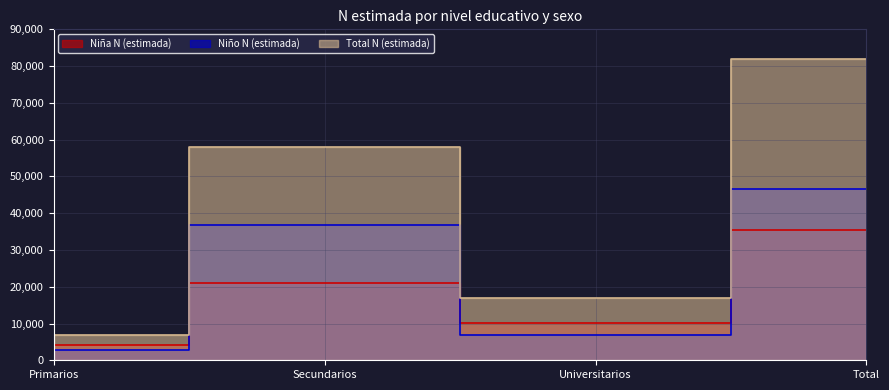

Between Universitarios and Secundarios, which is larger?

Secundarios